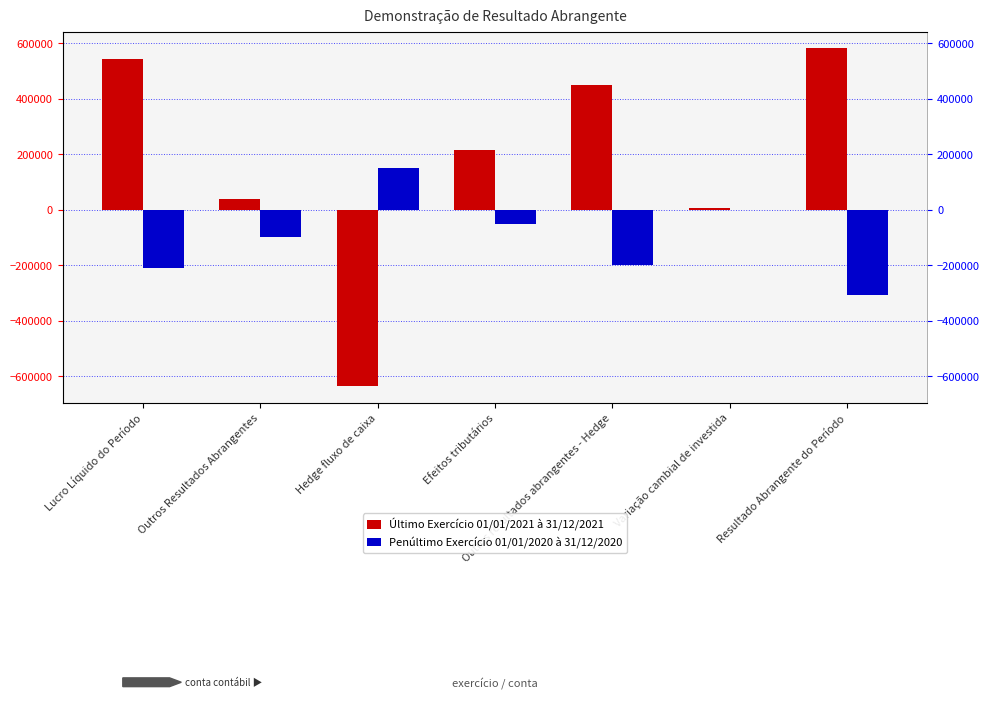

What is the smallest value displayed?

-634734